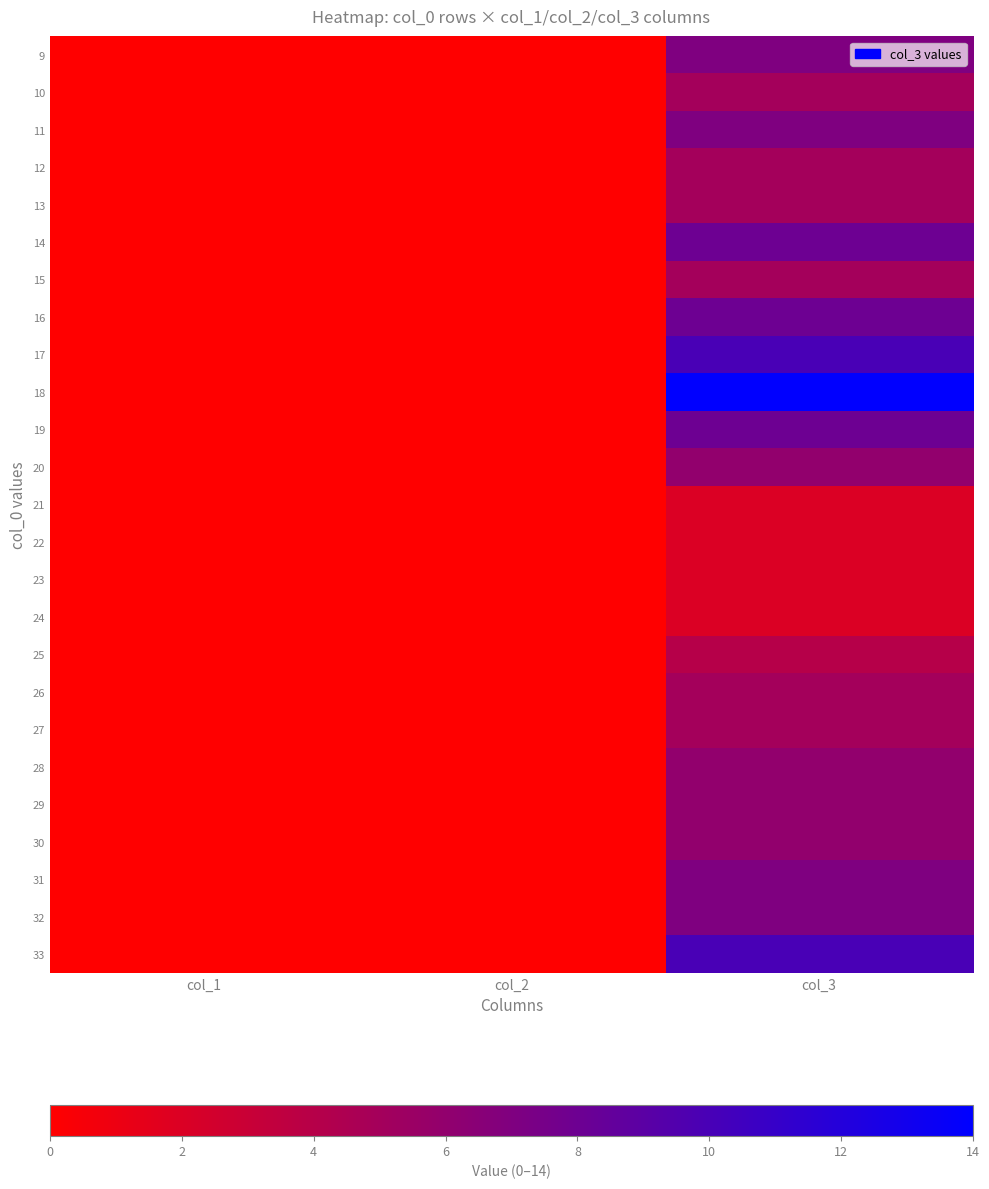

What is the greatest value displayed?

14